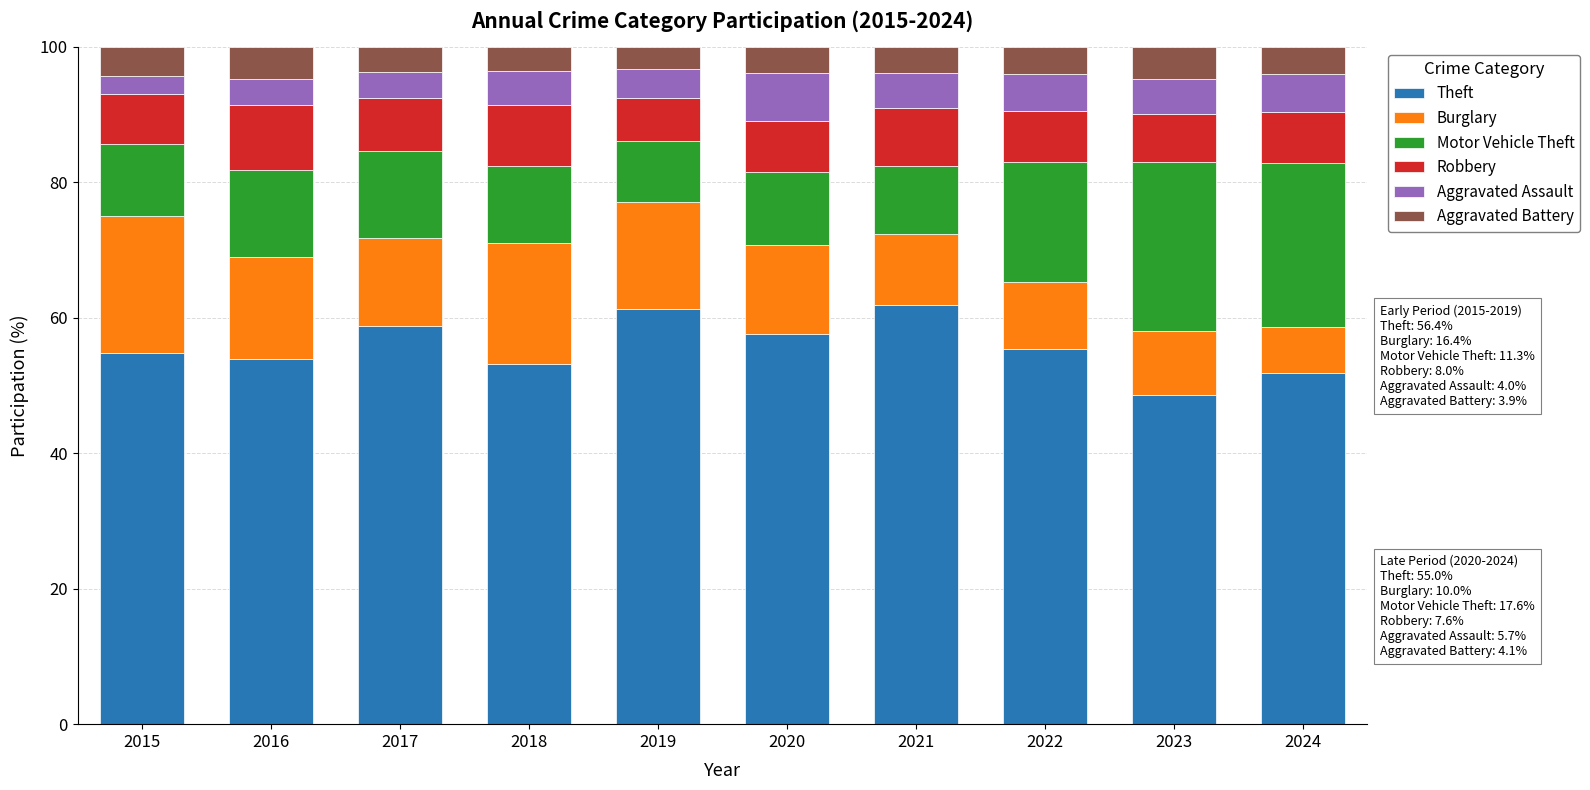

What is the difference between the Theft values at 2021 and 2017?

3.0